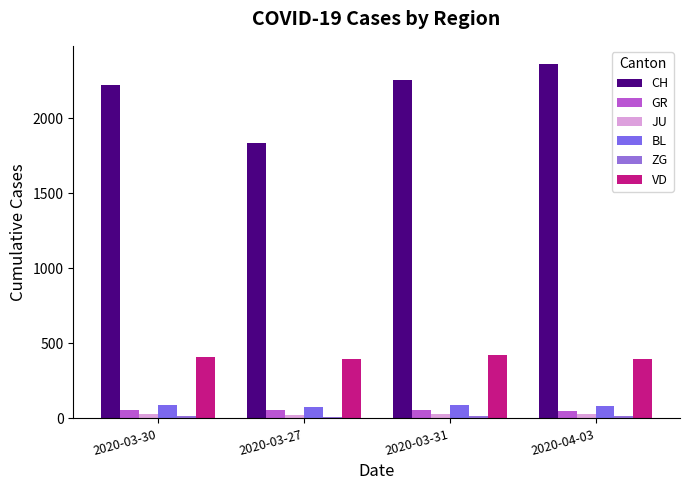

What is the average value of the BL series?

84